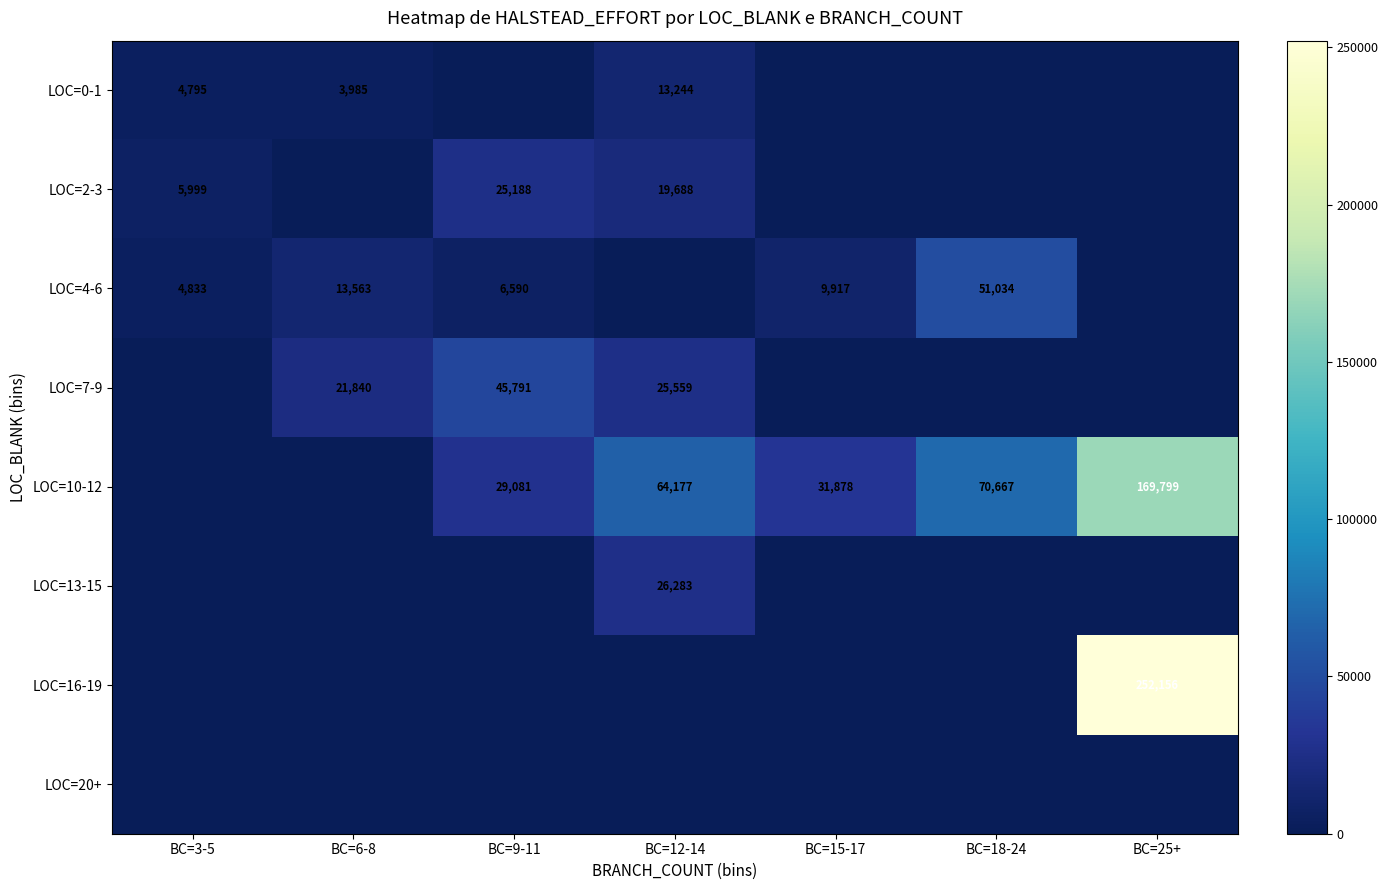

Is it true that LOC=16-19 equals 252156 at BC=25+?

True